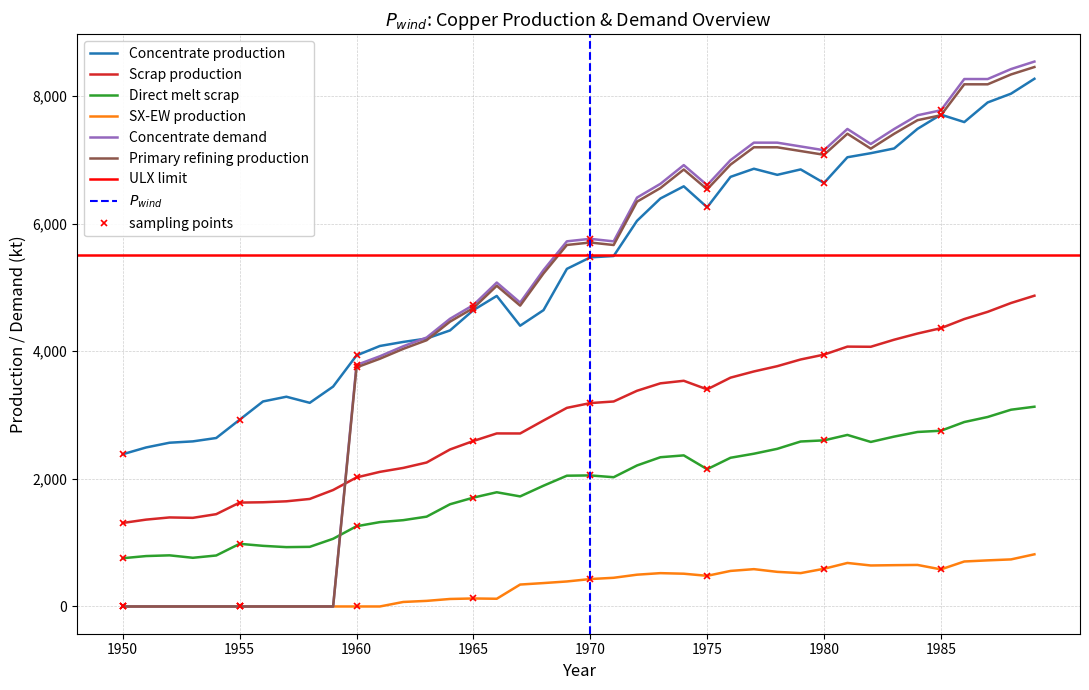

The value of Concentrate demand at 1958 is 0.0. True or false?

True